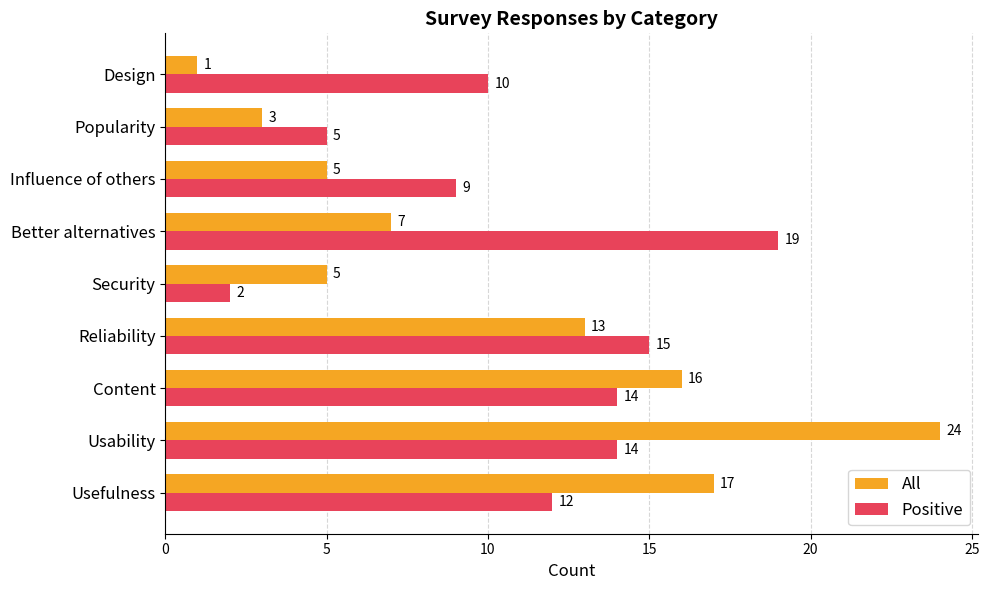

The value of Positive at Popularity is 2. True or false?

False